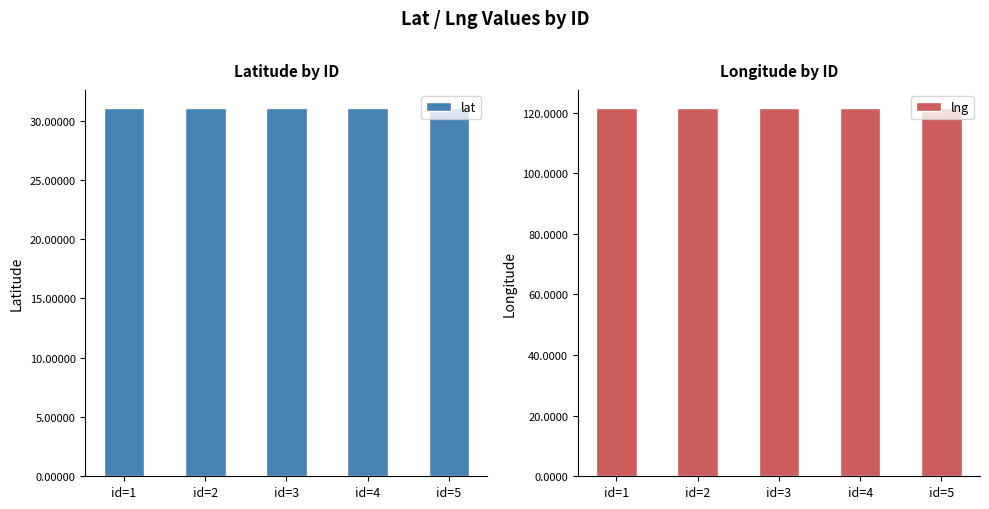

Rank the series at id=2 from lowest to highest value.

lat, lng